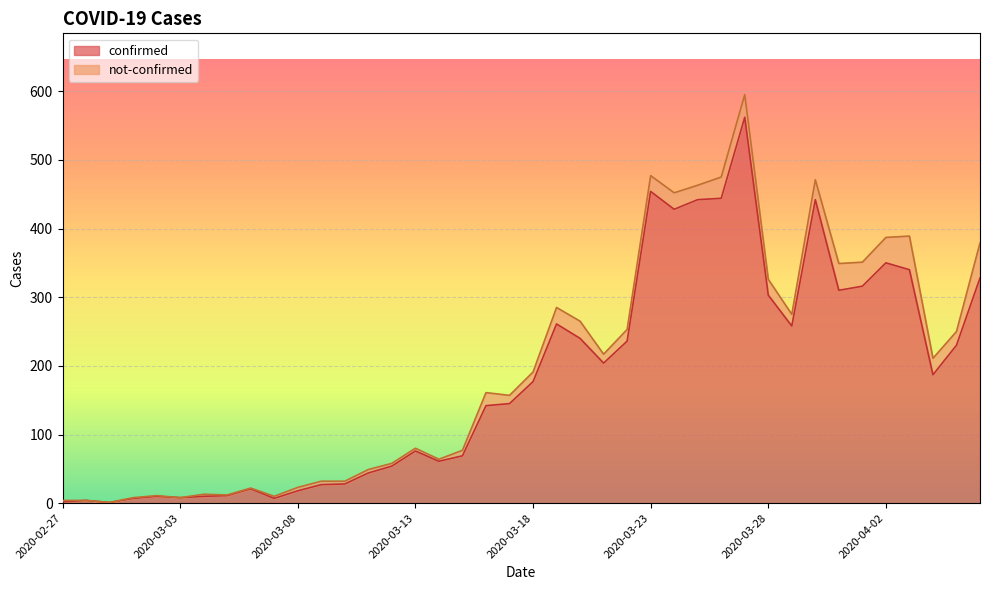

At which label is the value closest to 281?

2020-03-19